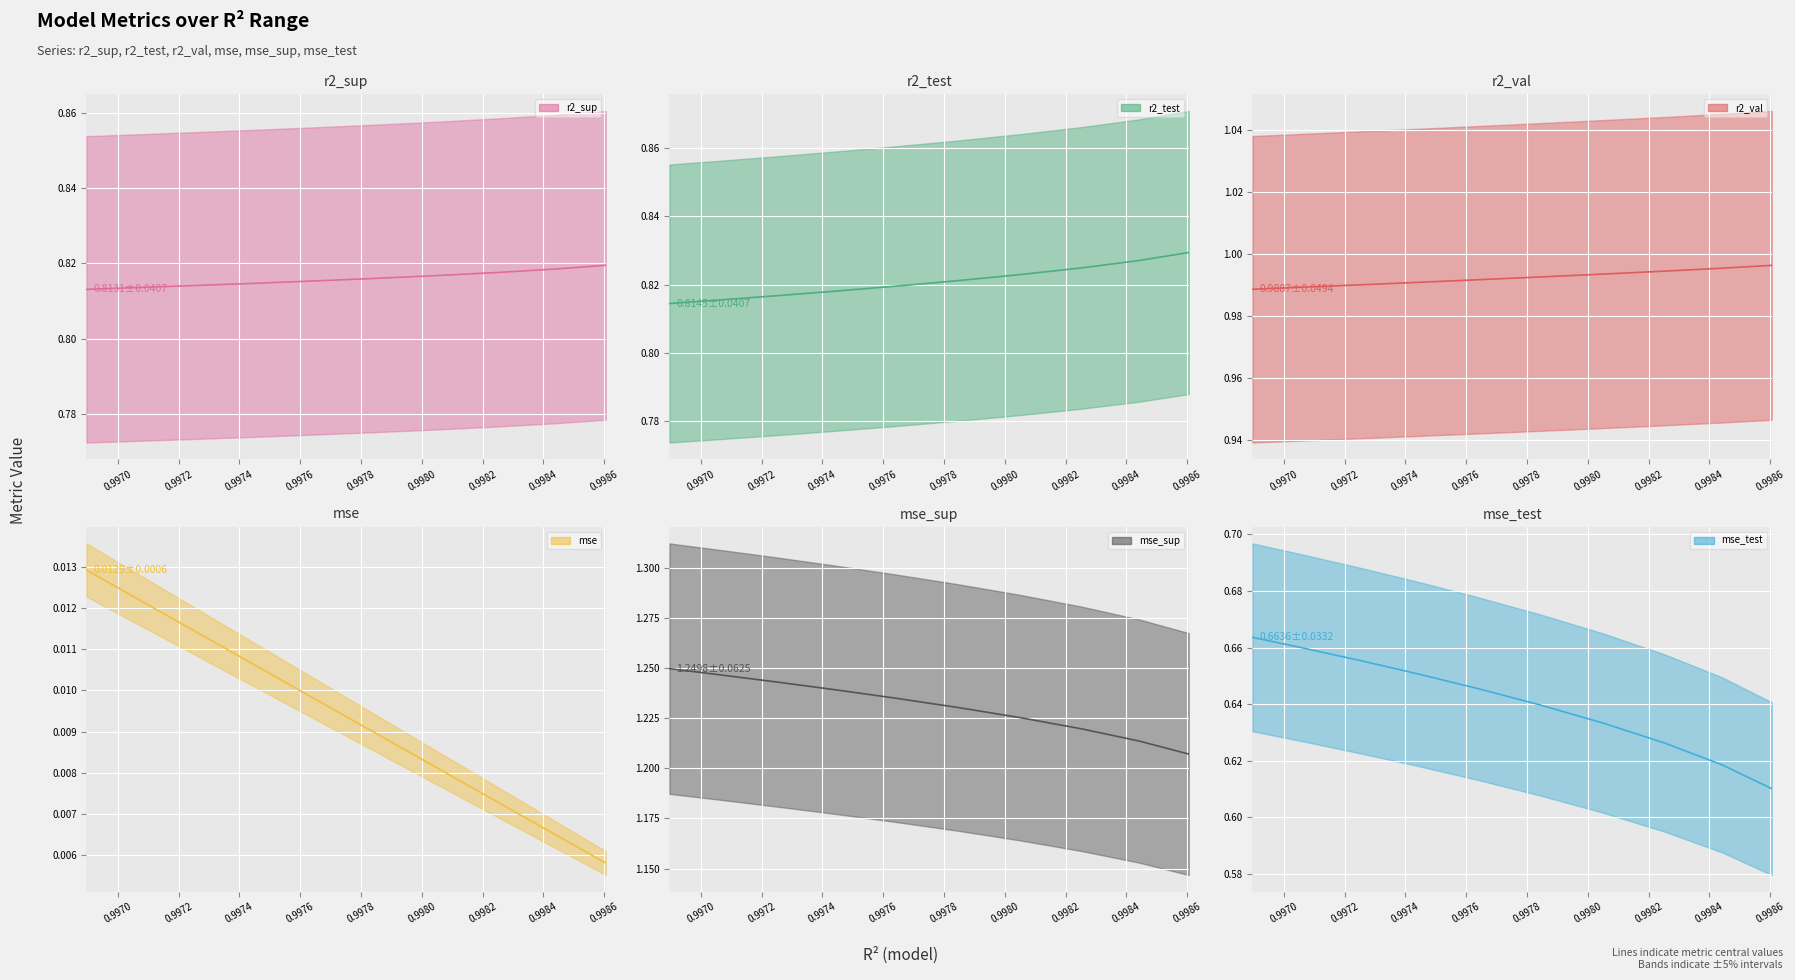

Rank the series by their maximum value, from lowest to highest.

mse, mse_test, r2_sup, r2_test, r2_val, mse_sup